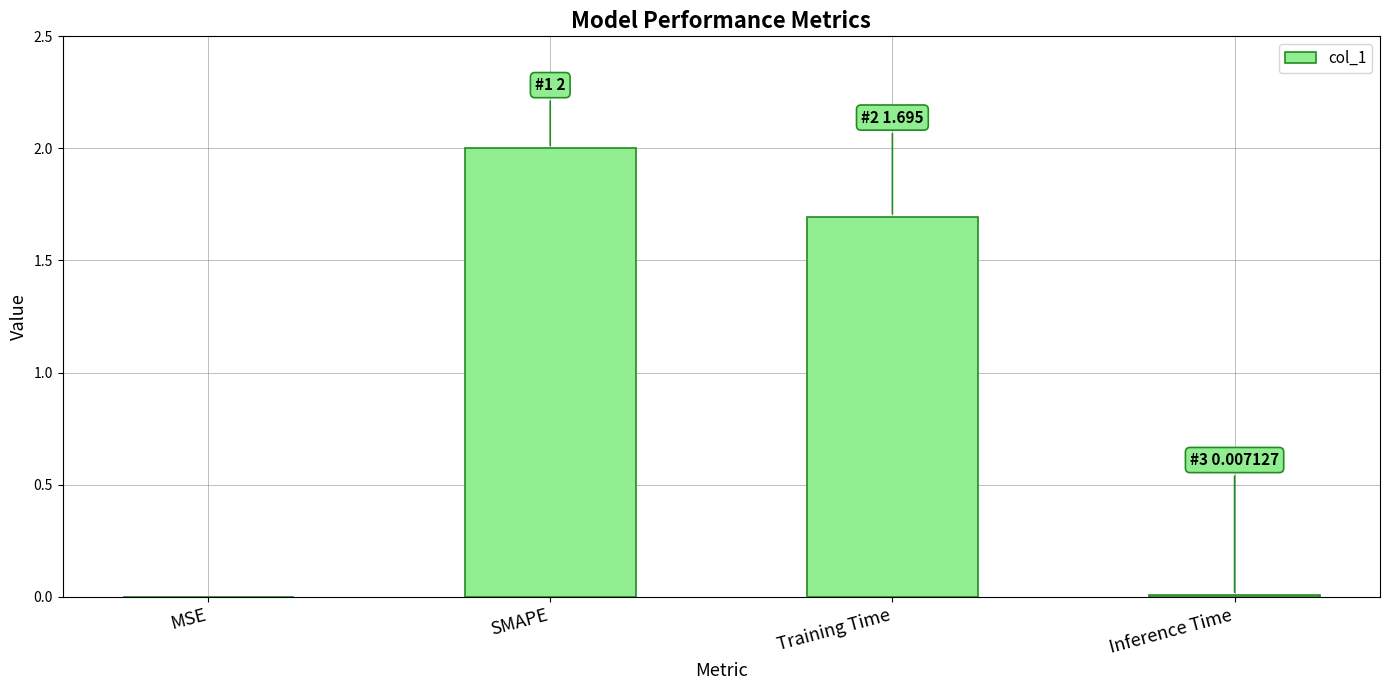

Where is the data nearest to the value 1?

Training Time